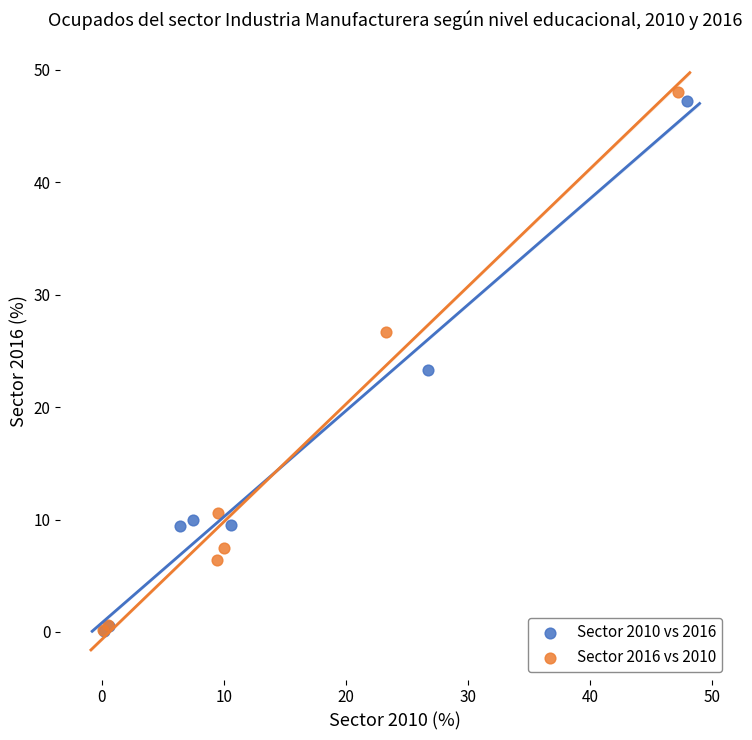

Which series has the widest spread of Y values?

Sector 2016 vs 2010